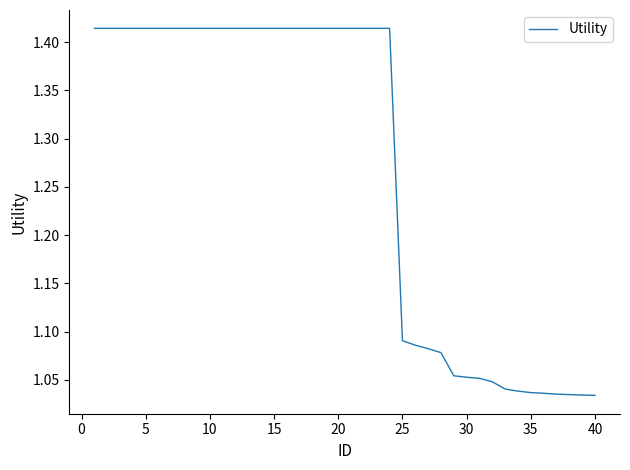

How many lines are shown in the chart?

1